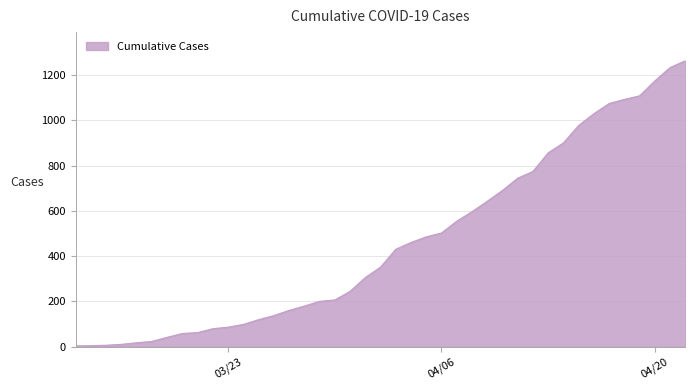

What is the difference between the maximum and minimum values?

1260